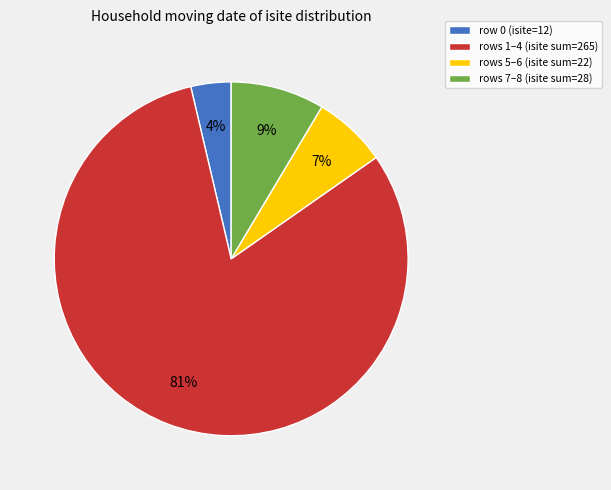

True or false: rows 5–6 (isite sum=22) accounts for 7% of the total.

True